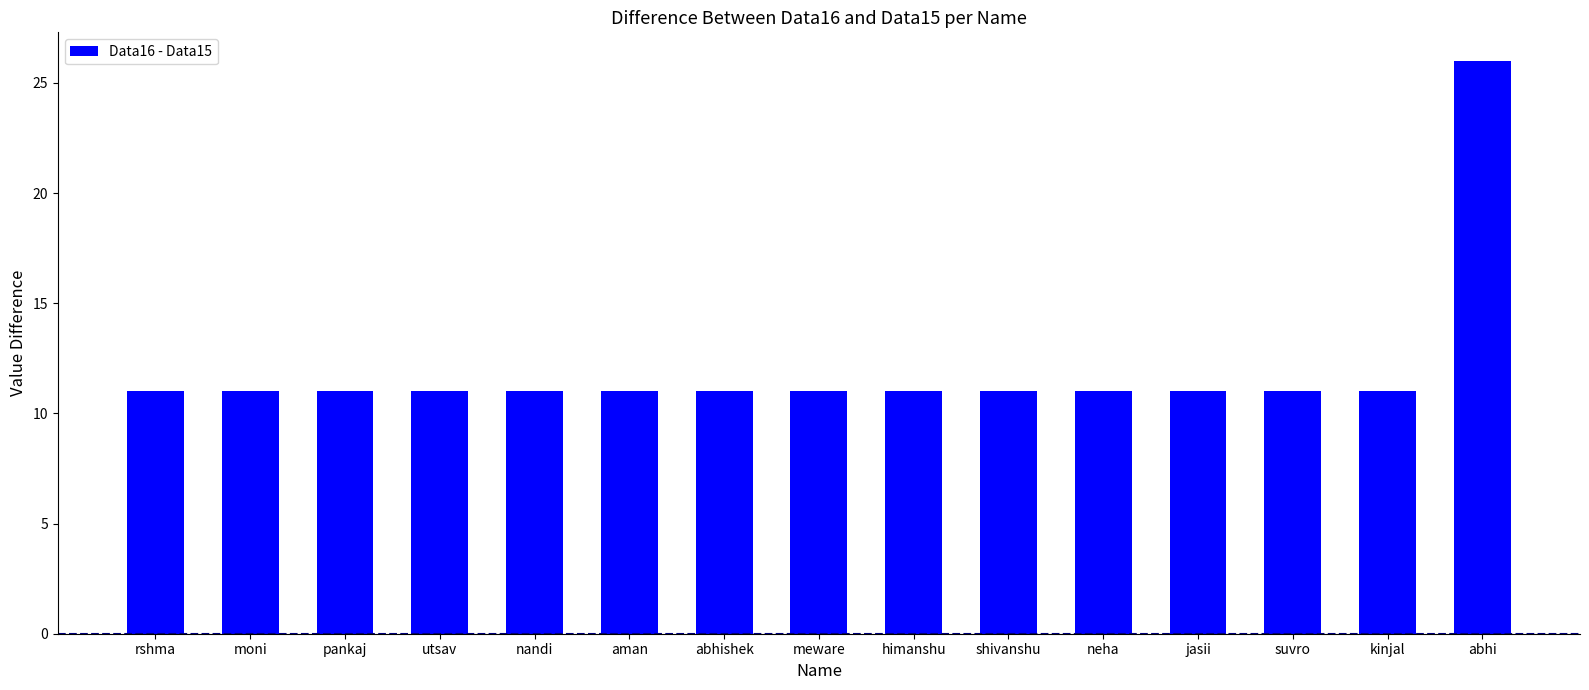

Reading right to left, transcribe all the data shown in this chart.

26	11	11	11	11	11	11	11	11	11	11	11	11	11	11